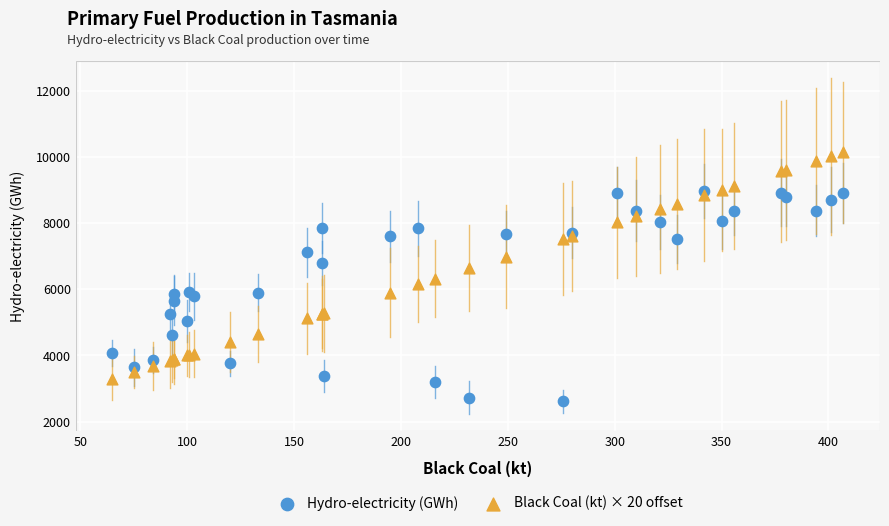

What is the X range (max minus min) for the scatter plot?

342